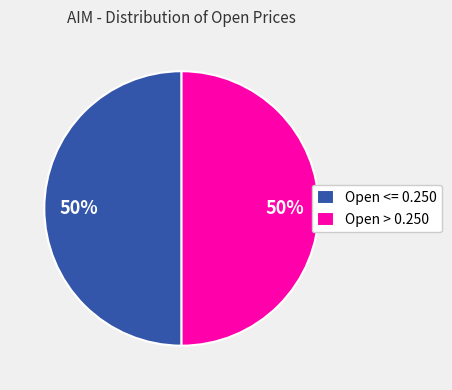

To the nearest percent, what is the average slice percentage?

50%